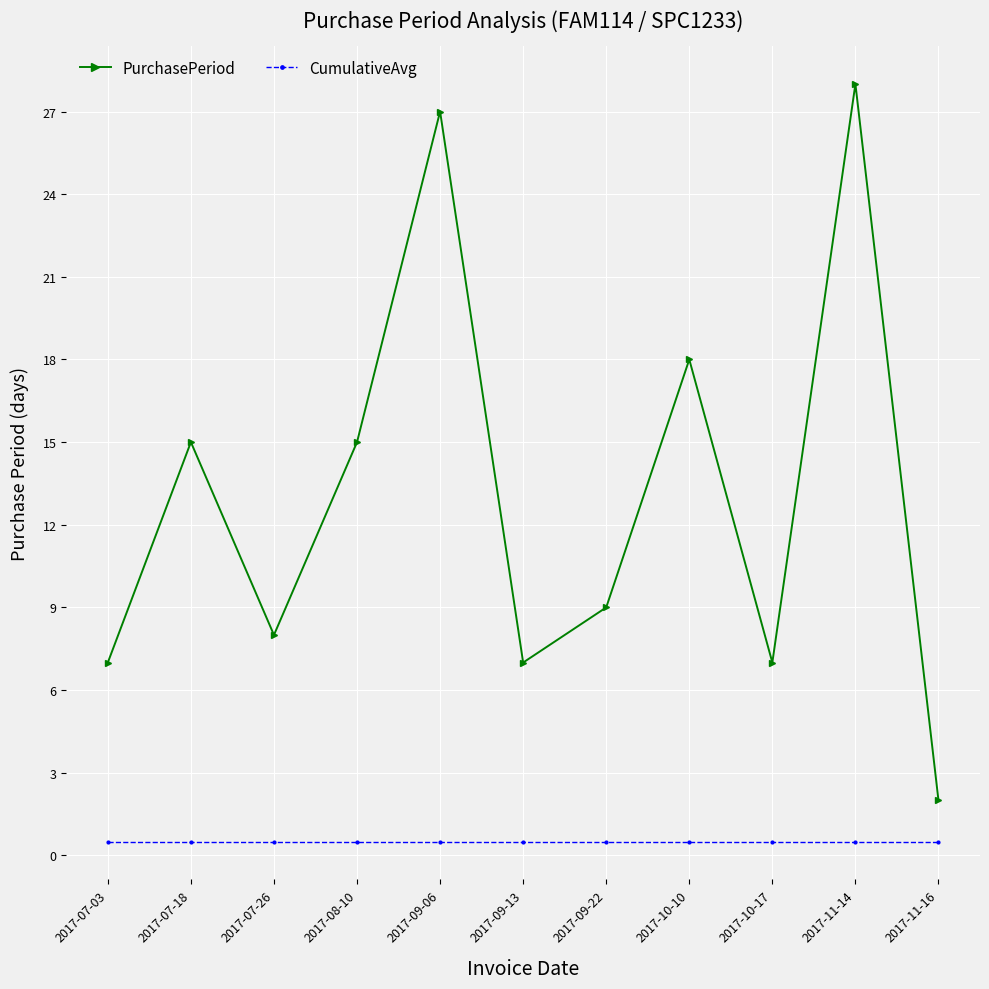

How many distinct data groups are displayed?

2